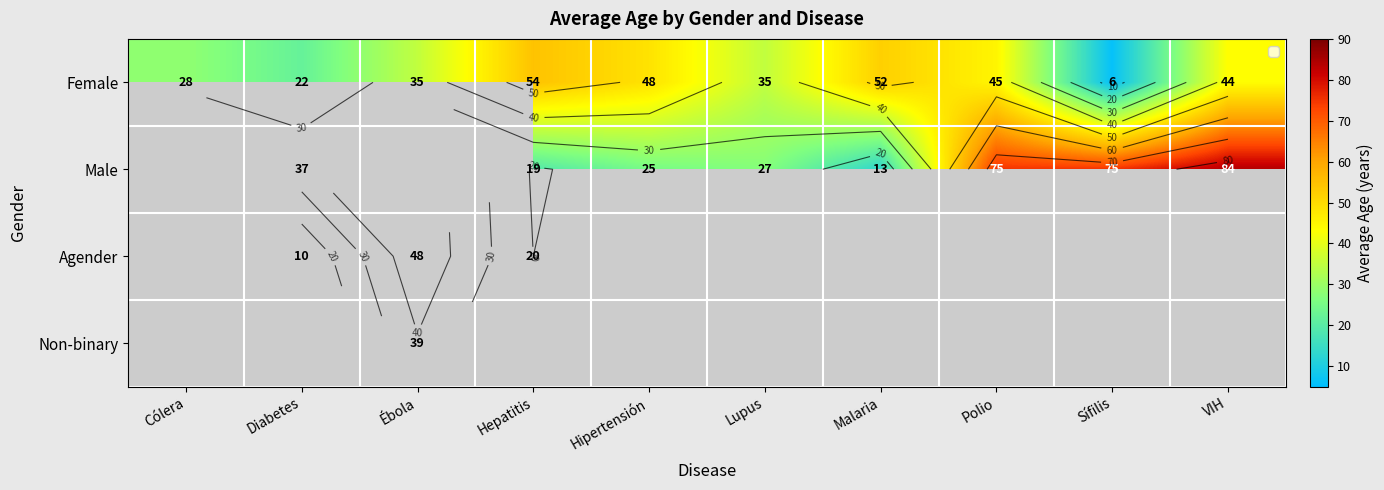

At which label is Agender closest to 24?

Hepatitis